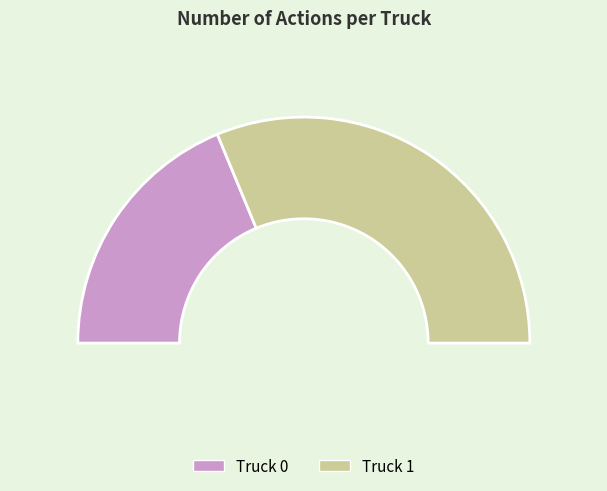

To the nearest percent, what is the difference between the largest and smallest slice percentages?

25%